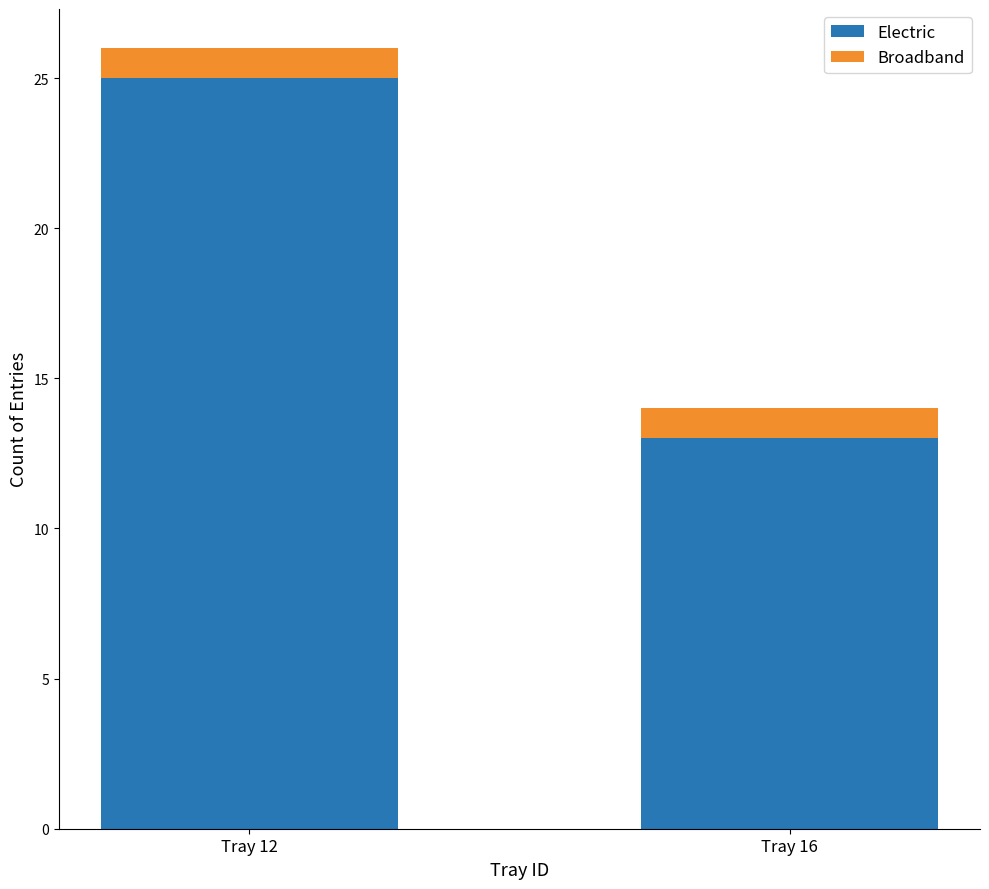

Read the Electric value at Tray 12.

25